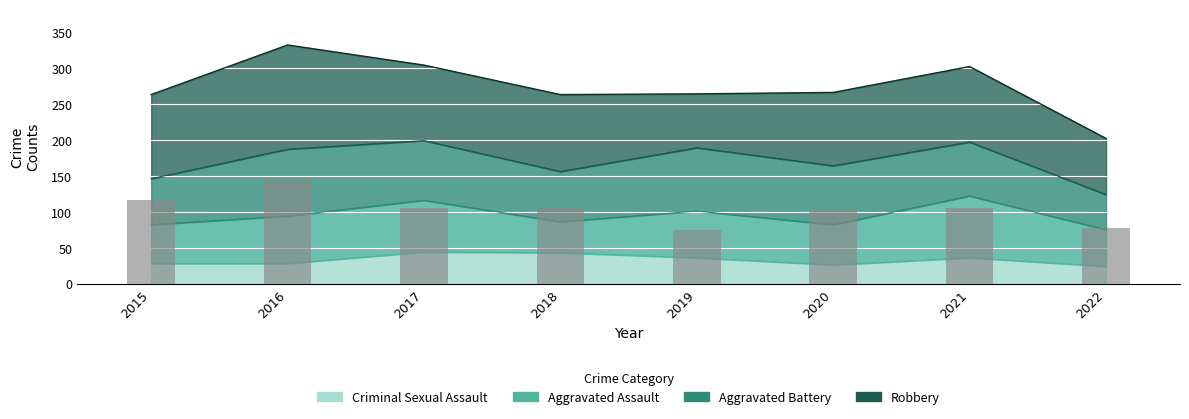

Between 2022 and 2015, which is larger?

2015